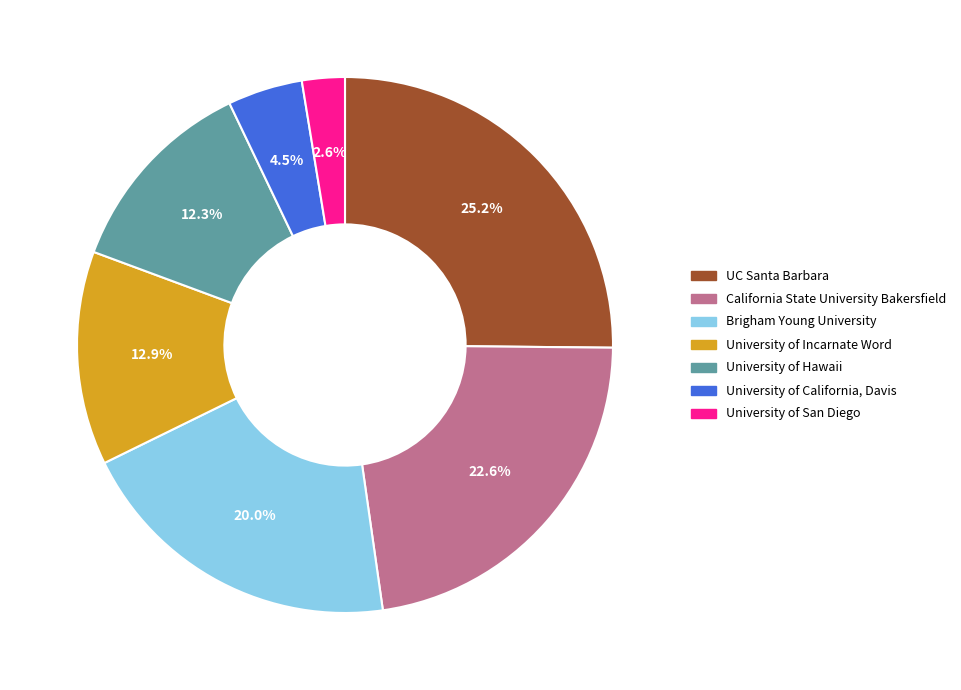

Rank the categories by value from highest to lowest.

UC Santa Barbara, California State University Bakersfield, Brigham Young University, University of Incarnate Word, University of Hawaii, University of California, Davis, University of San Diego